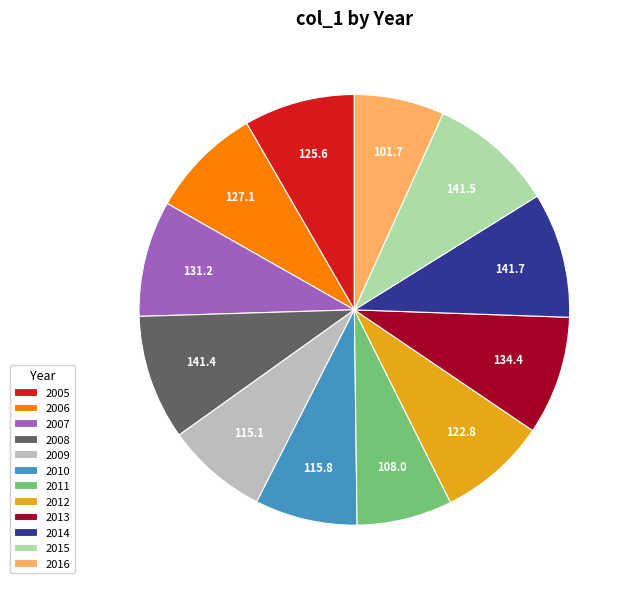

Between 2013 and 2005, which is larger?

2013